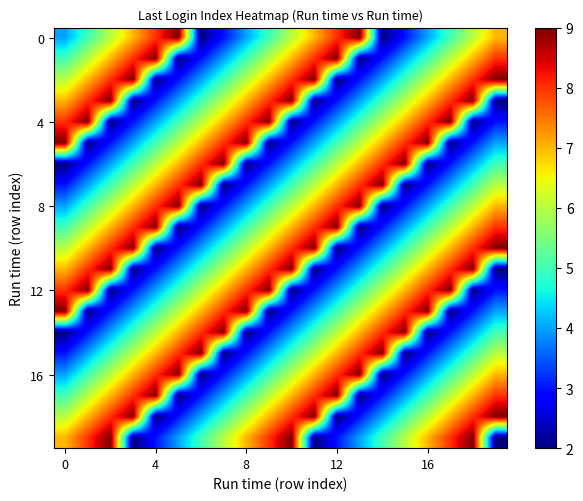

How many series are shown in this chart?

20